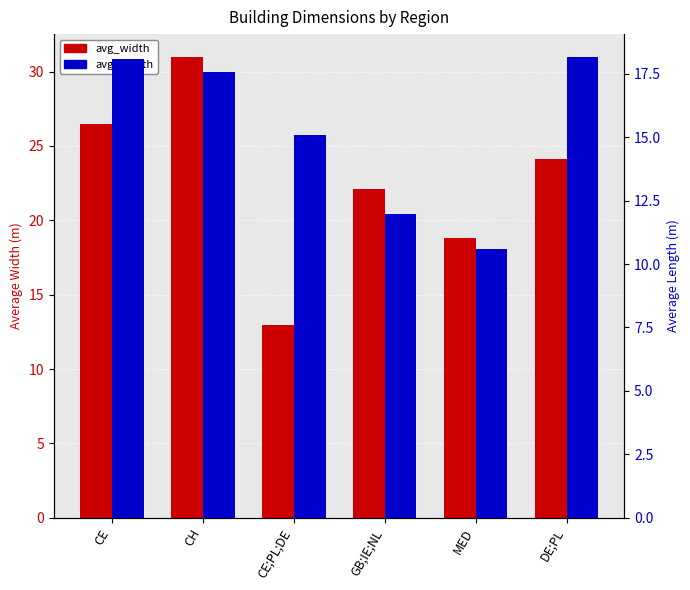

What is the difference between the avg_length values at CE and CH?

0.5